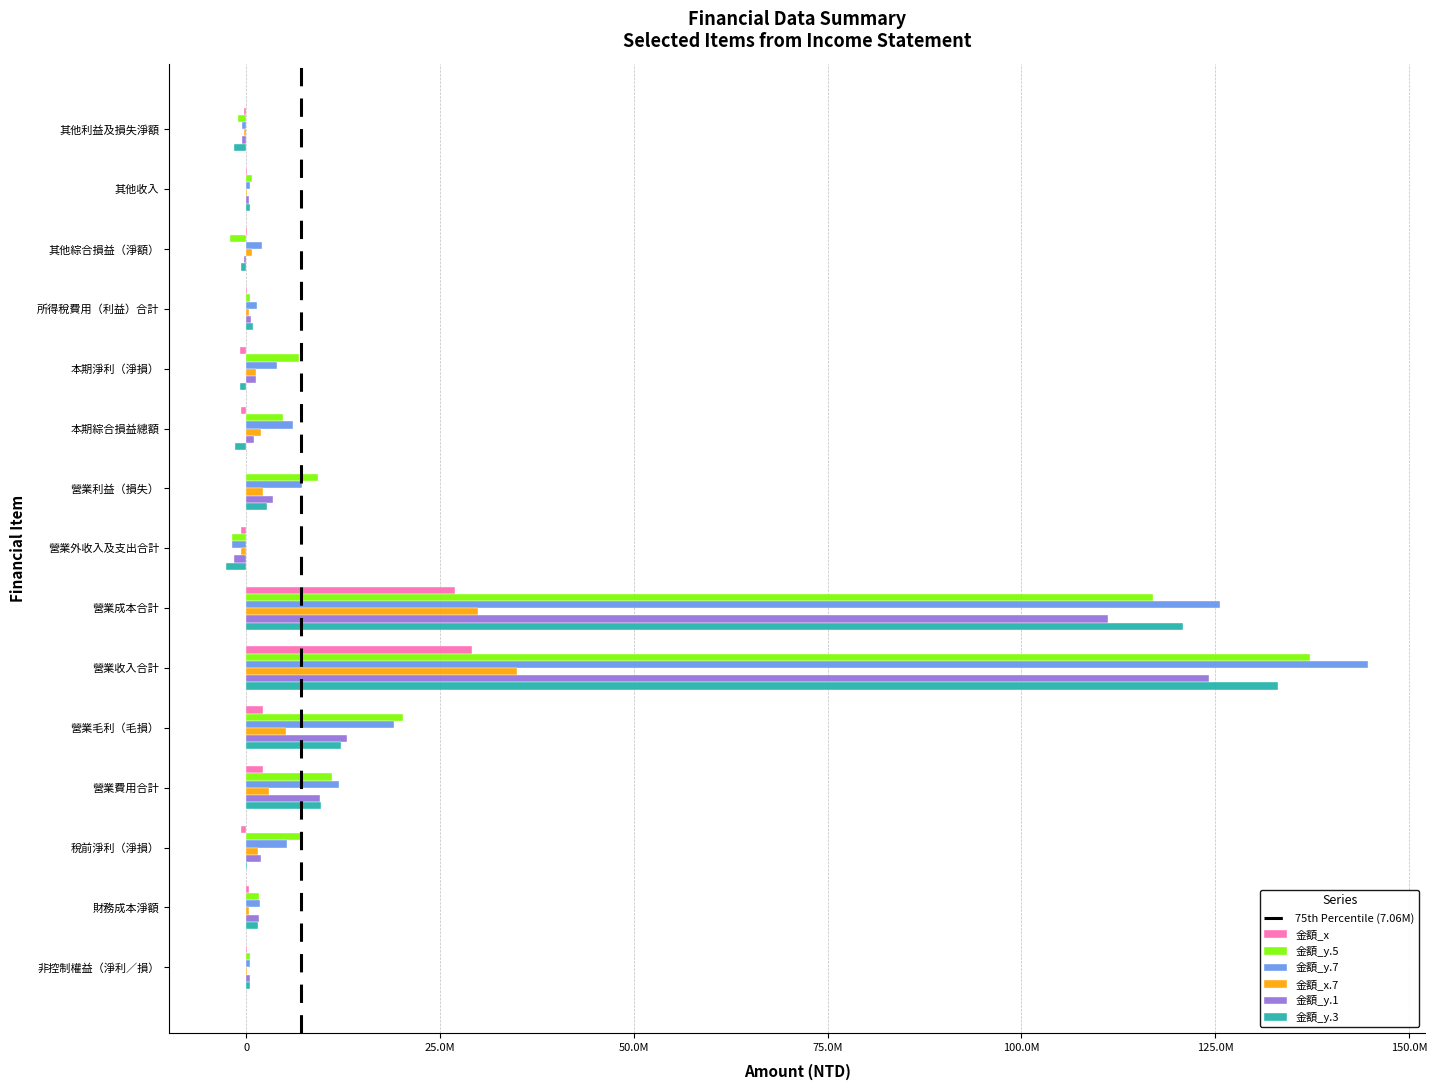

What is the difference between the maximum and second lowest values in the 金額_x series?

29770091